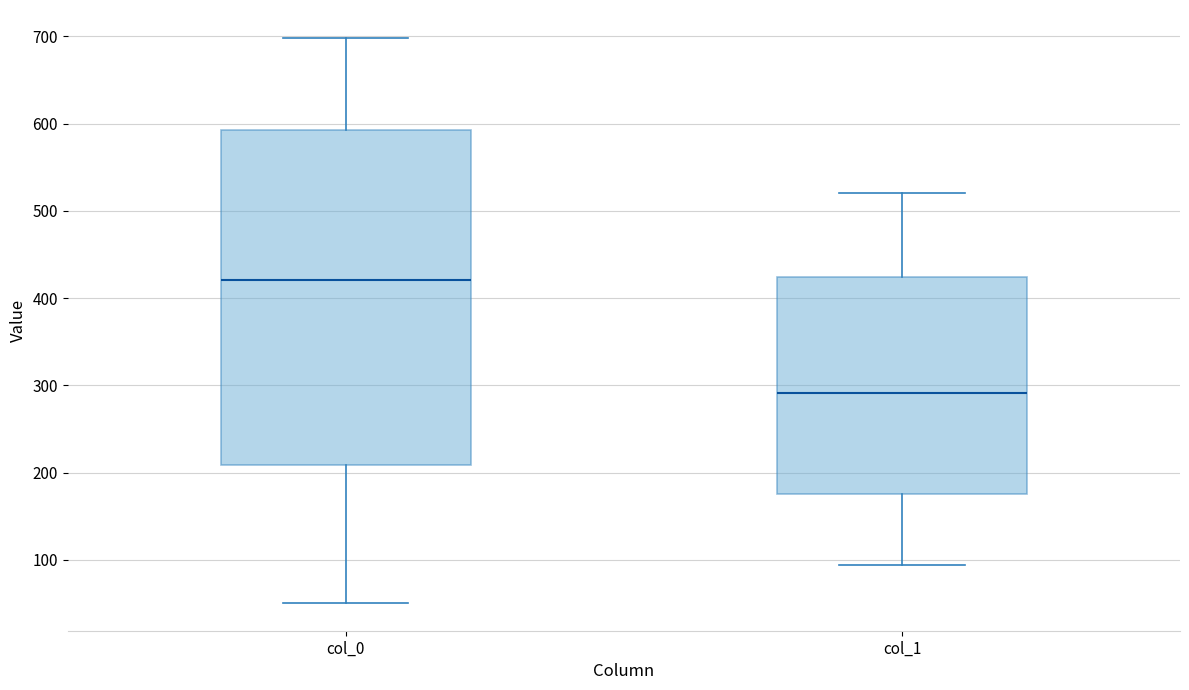

Where does the median line of the box for col_0 sit on the y-axis? The values are not printed on the chart, so give them approximately, as read against the axis.

420